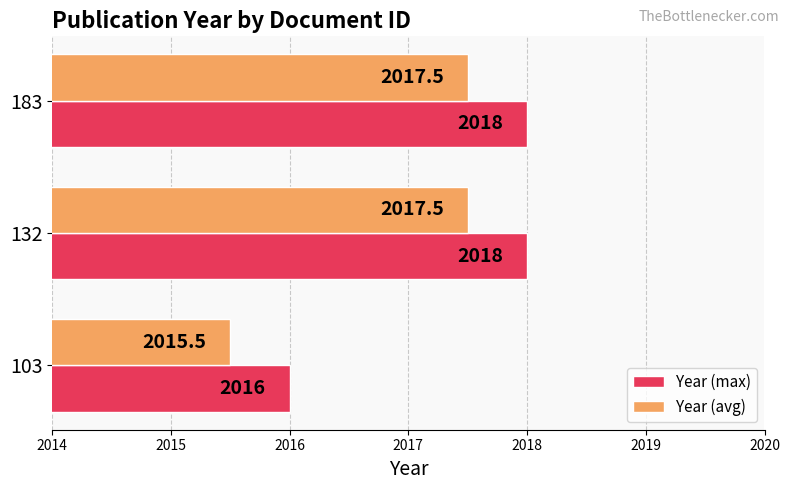

The value of Year (max) at 183 is 954.0. True or false?

False